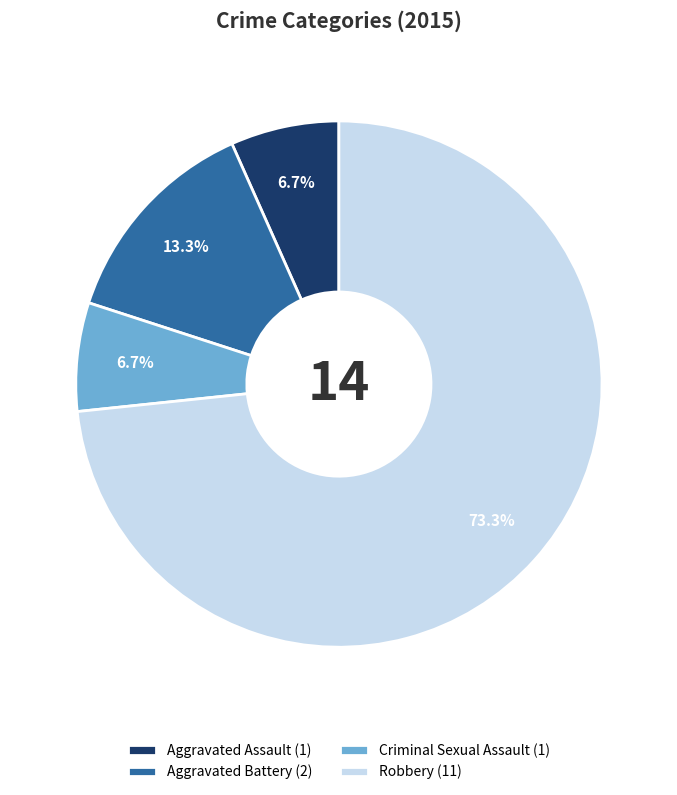

To the nearest percent, what is the difference between the Aggravated Assault and Robbery slice percentages?

67%